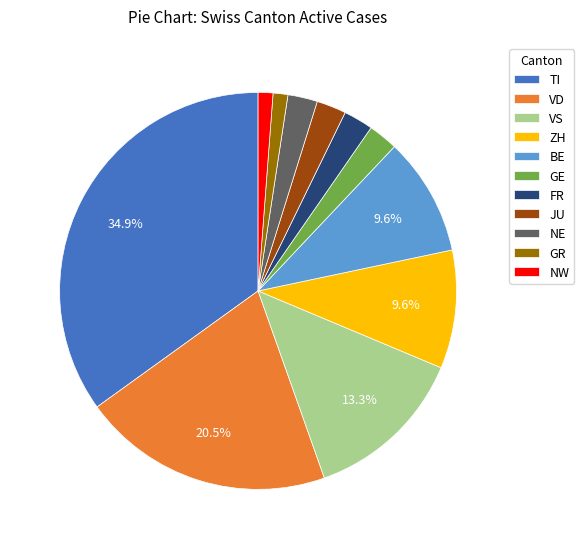

To the nearest percent, what is the difference between the largest and smallest slice percentages?

34%